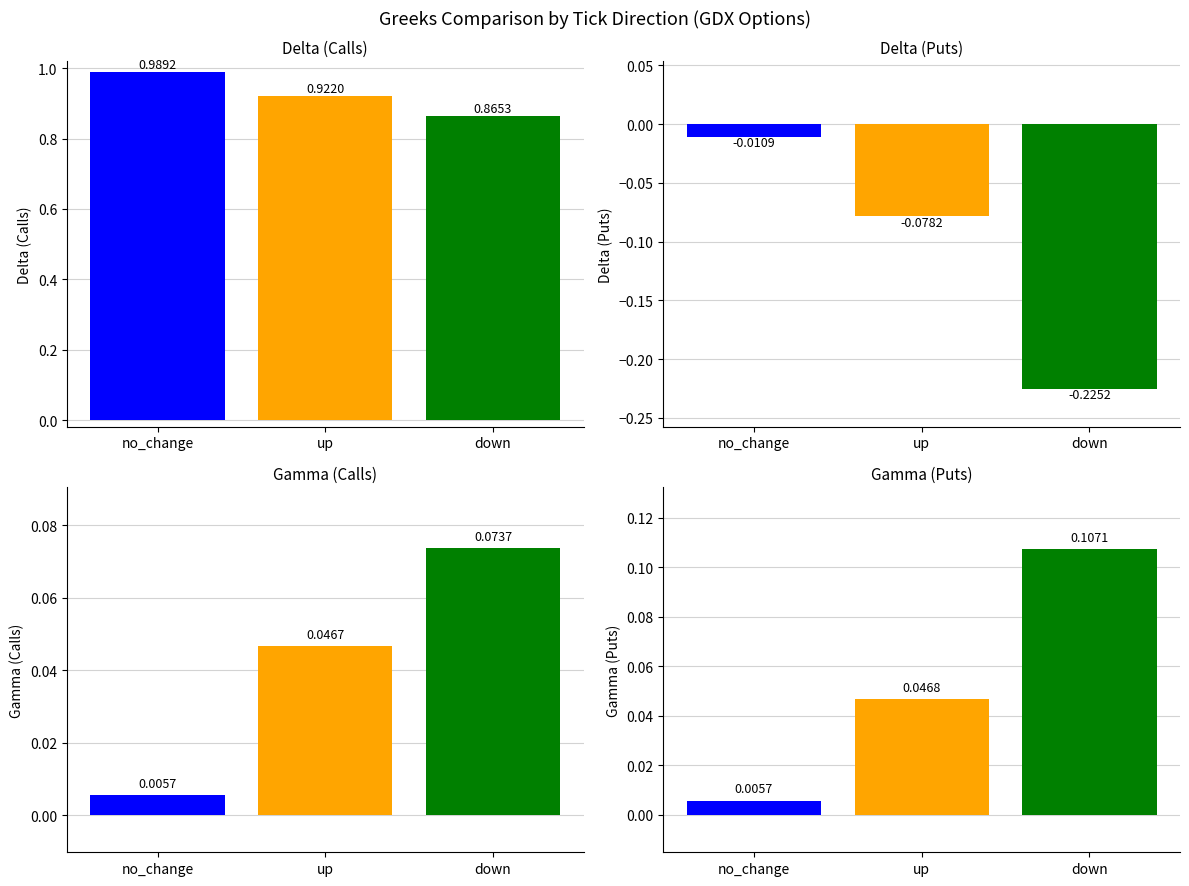

At which label is delta_C closest to 0?

down